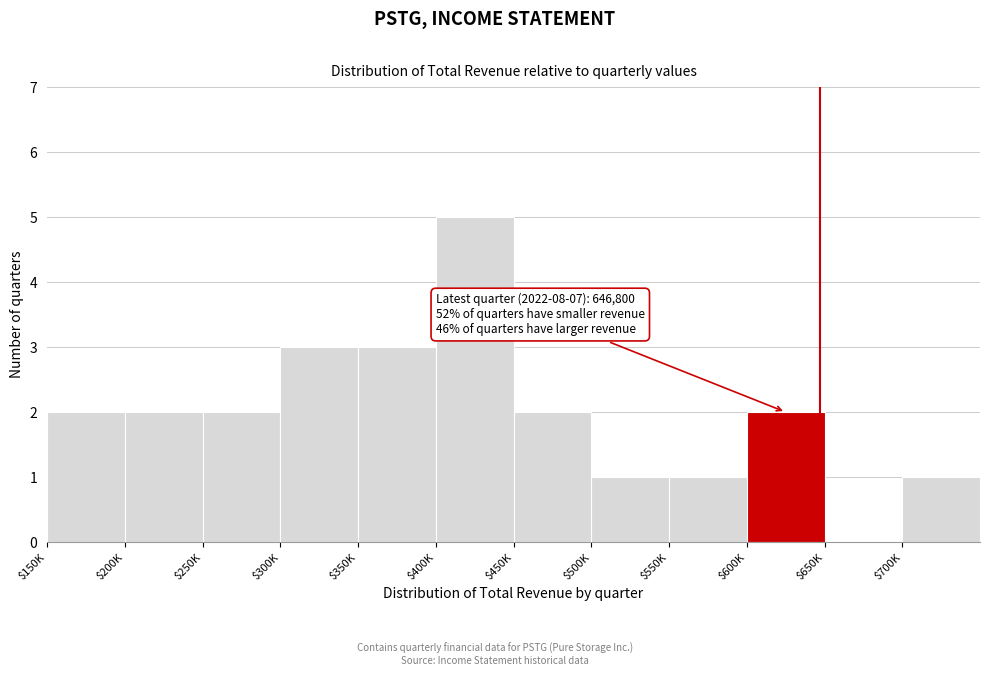

What is the greatest value displayed?

5